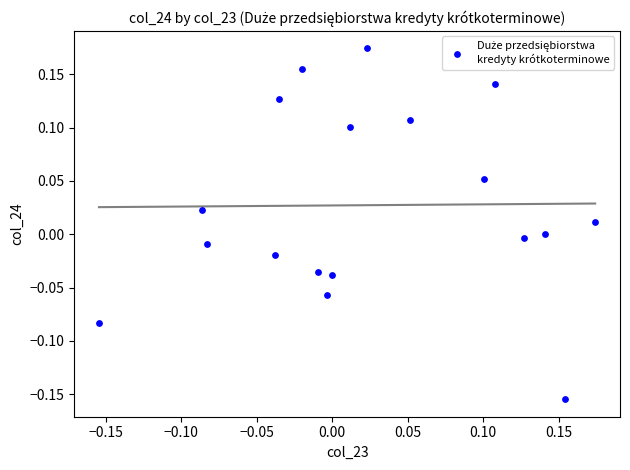

What is the range of X values (max minus min)?

0.3